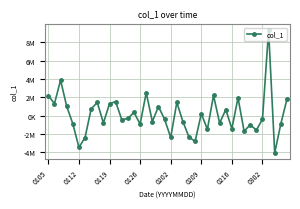

True or false: there are more than 2 points higher than both neighbors.

True